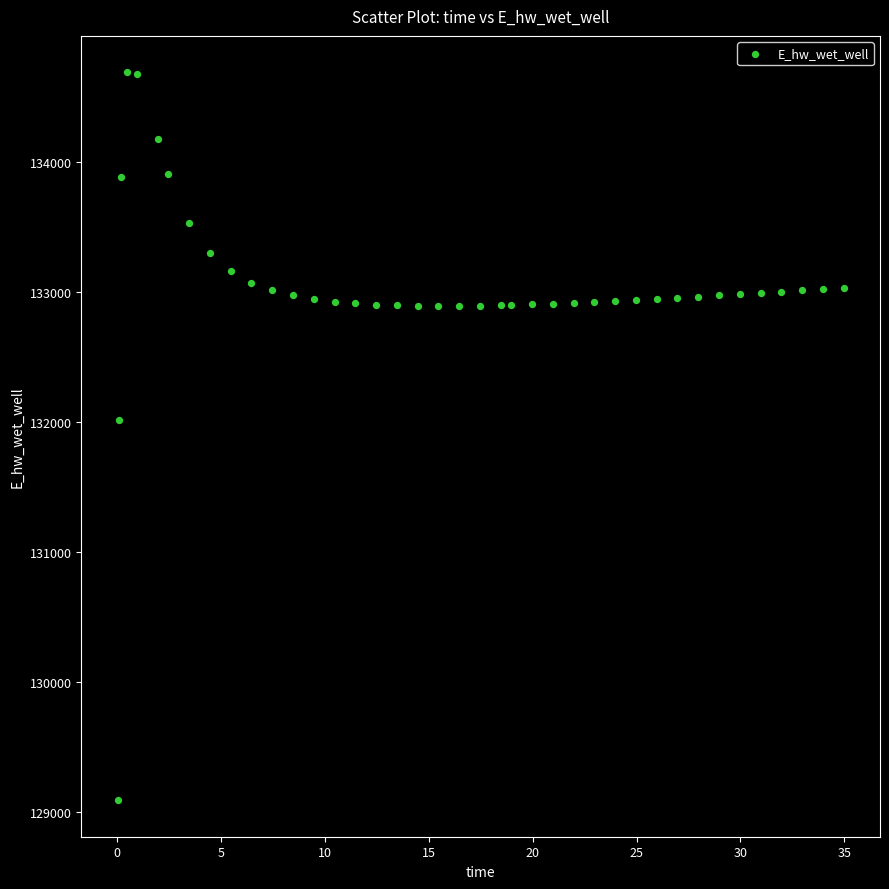

What is the range of X values (max minus min)?

34.9